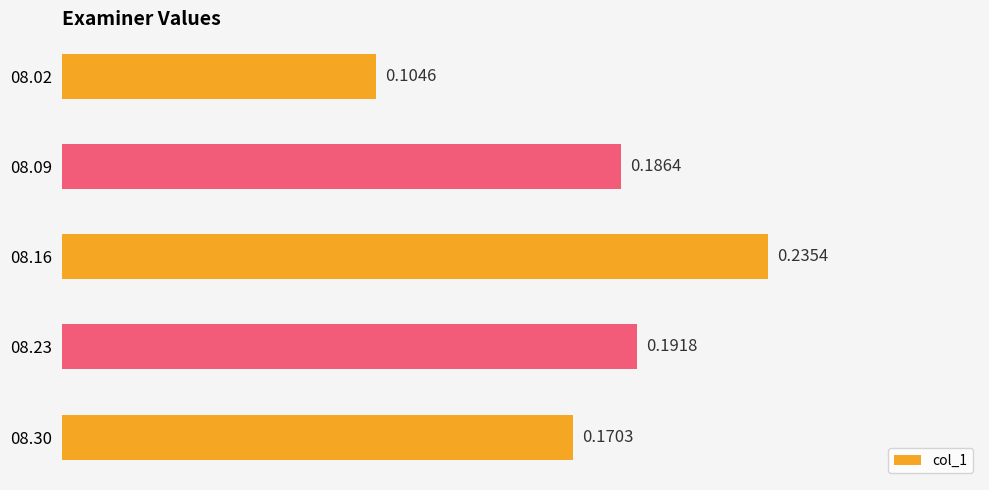

Between 08.16 and 08.09, which is larger?

08.16